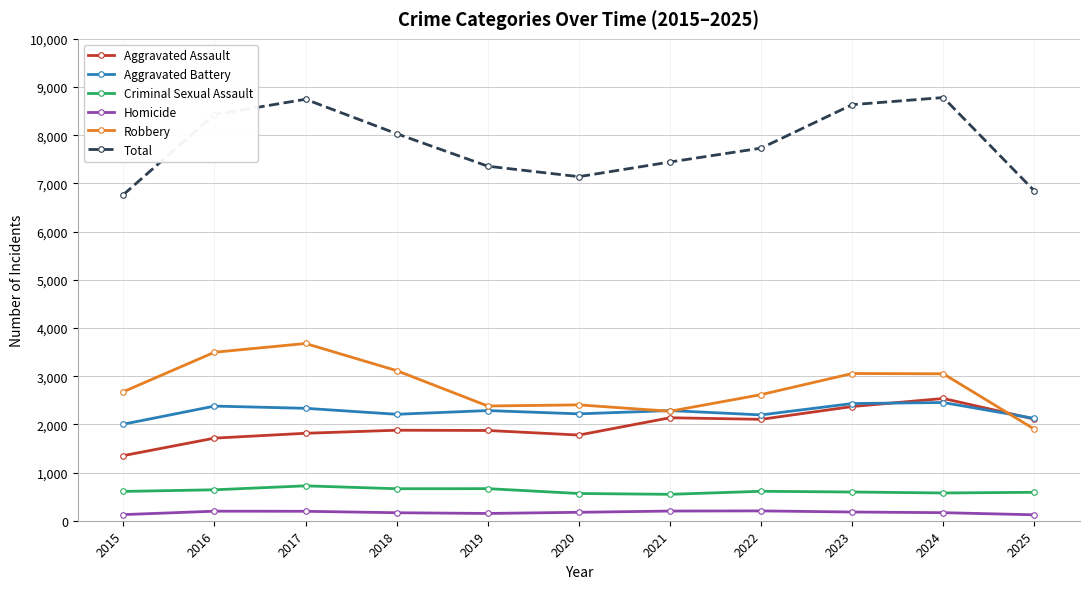

At how many categories does at least one series exceed 5707?

11